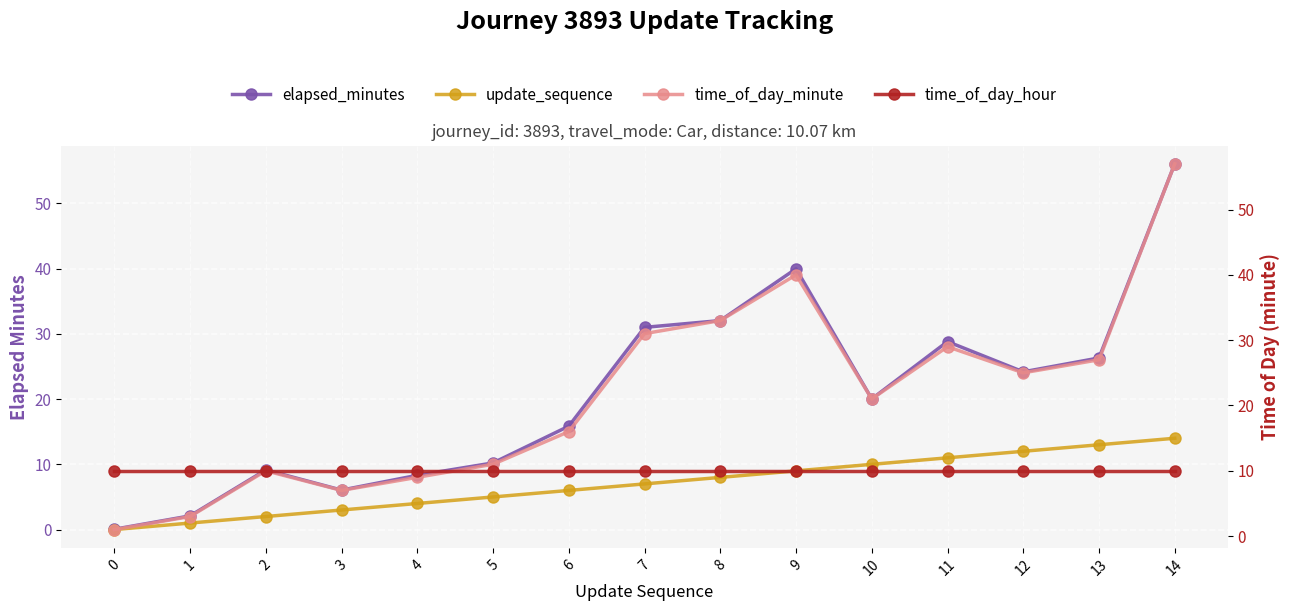

Is it true that update_sequence equals 6.0 at 6?

True